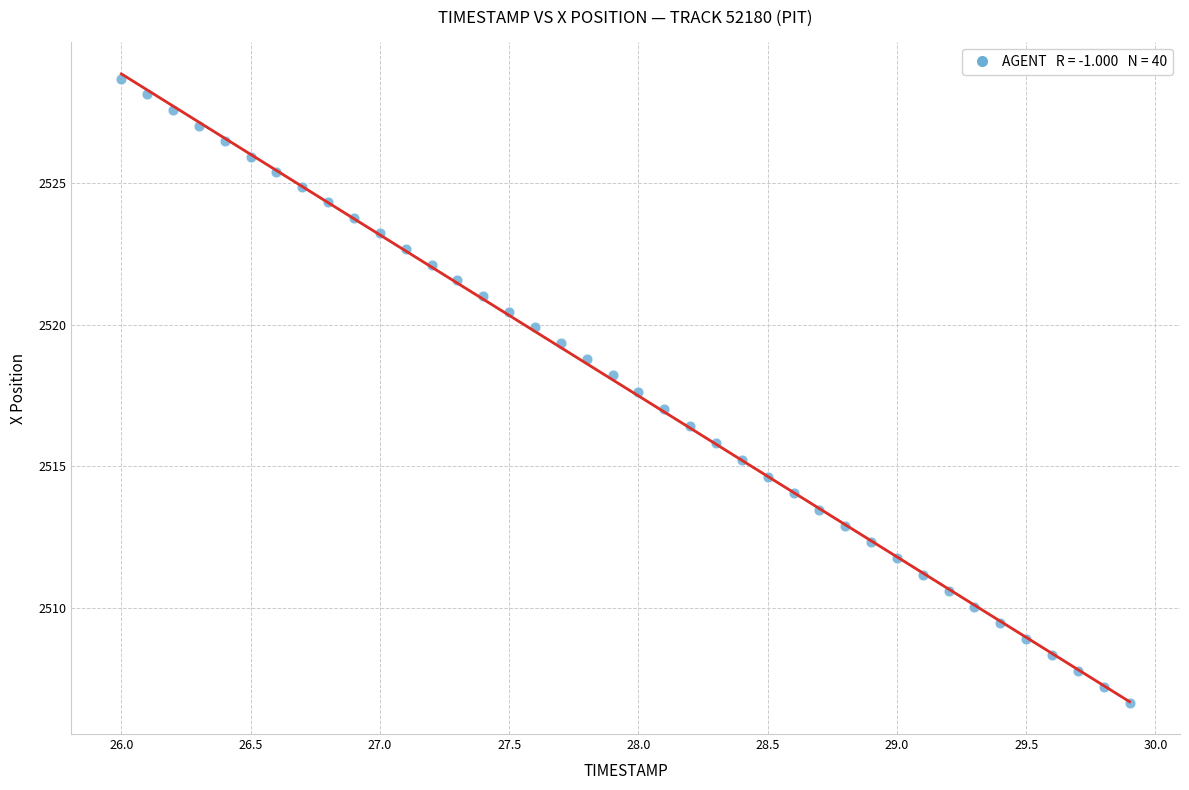

What is the range of Y values (max minus min)?

22.0